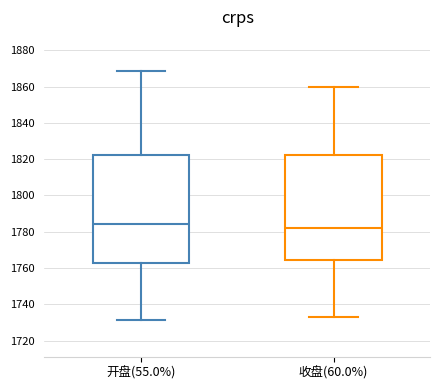

Reading left to right, read every box against the y-axis: the position of its median line, the range the box covers, and the ends of its whiskers. The values are not printed on the chart, so give them approximately, as read against the axis.

开盘(55.0%): median 1784, box 1762 to 1822, whiskers 1732 to 1868
收盘(60.0%): median 1782, box 1764 to 1822, whiskers 1732 to 1860